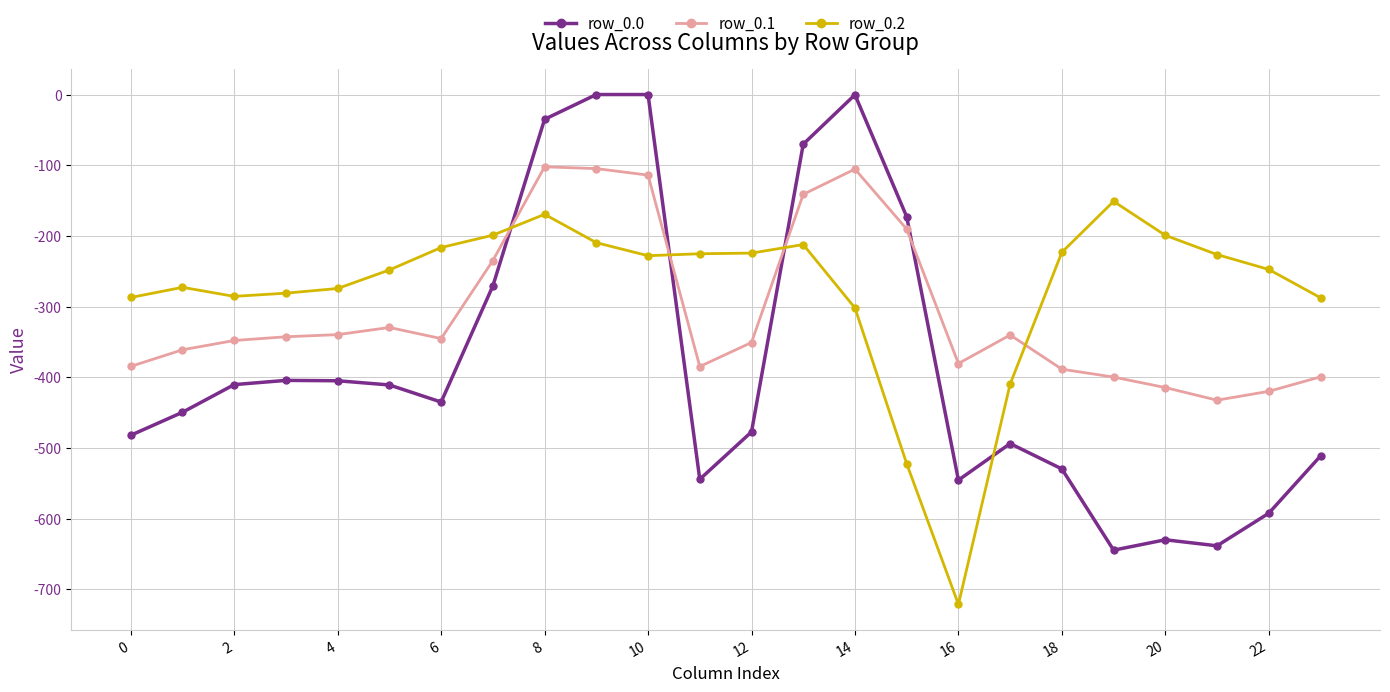

Which series ends up on top after the final intersection of row_0.0 and row_0.1?

row_0.1